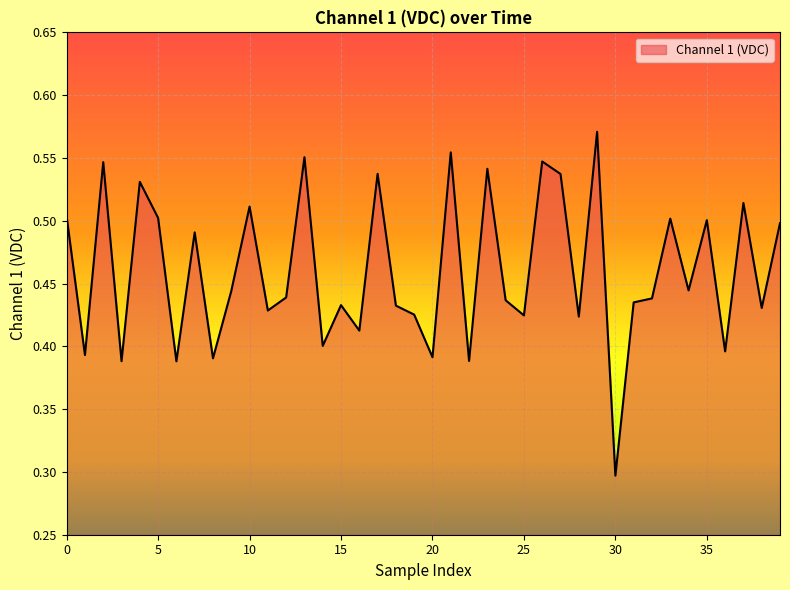

What is the smallest value displayed?

0.3